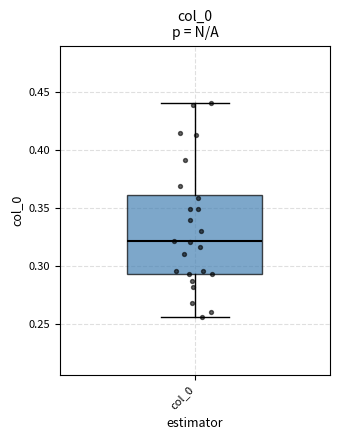

Transcribe this box plot: give where the median line is, the range the box spans, and where the two whiskers end, as read against the y-axis. The values are not printed on the chart, so give them approximately, as read against the axis.

median 0.320, box 0.295 to 0.360, whiskers 0.255 to 0.440